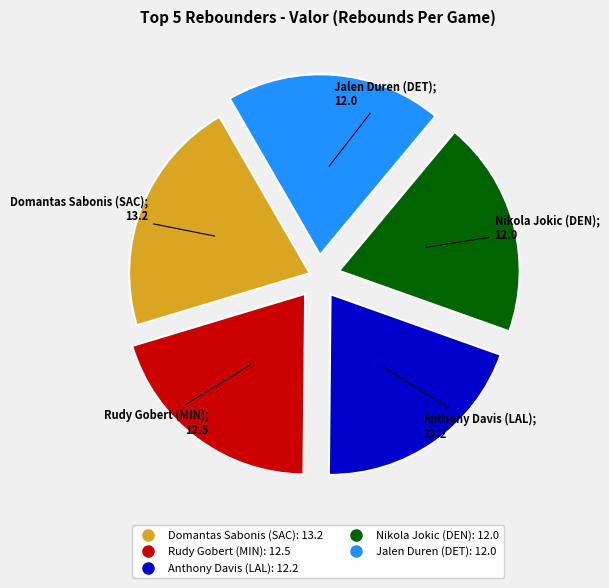

Which slice is the largest?

Domantas Sabonis (SAC)